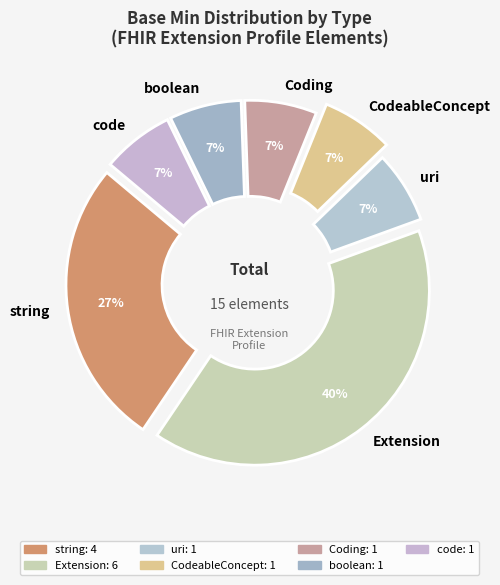

How many slices are in this pie chart?

7